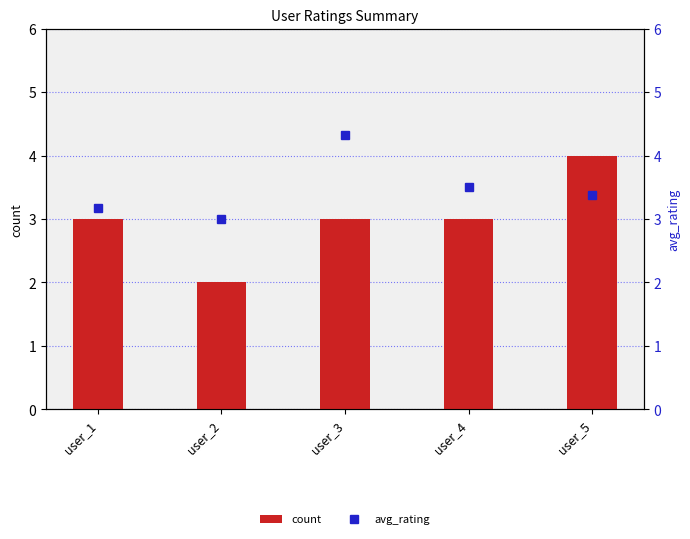

What is the difference between the maximum and minimum values in the count series?

2